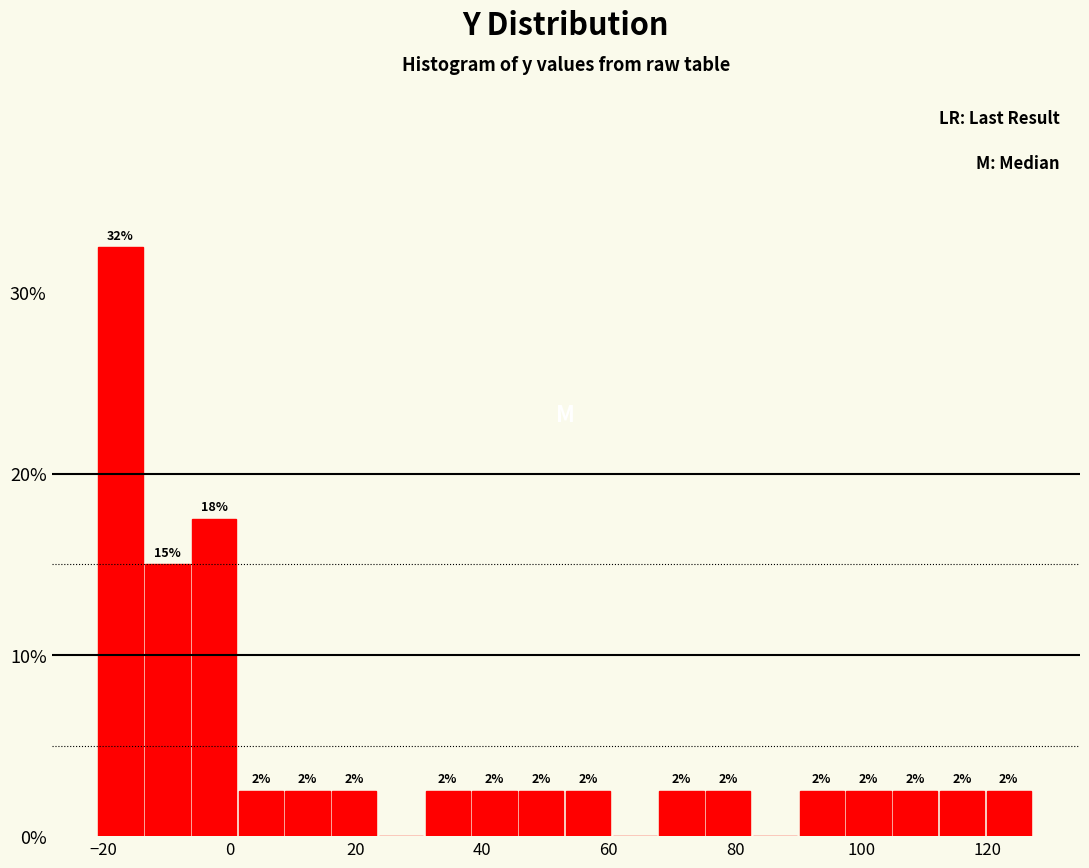

Read against the x-axis, roughly where is the centre of the tallest bar?

-18